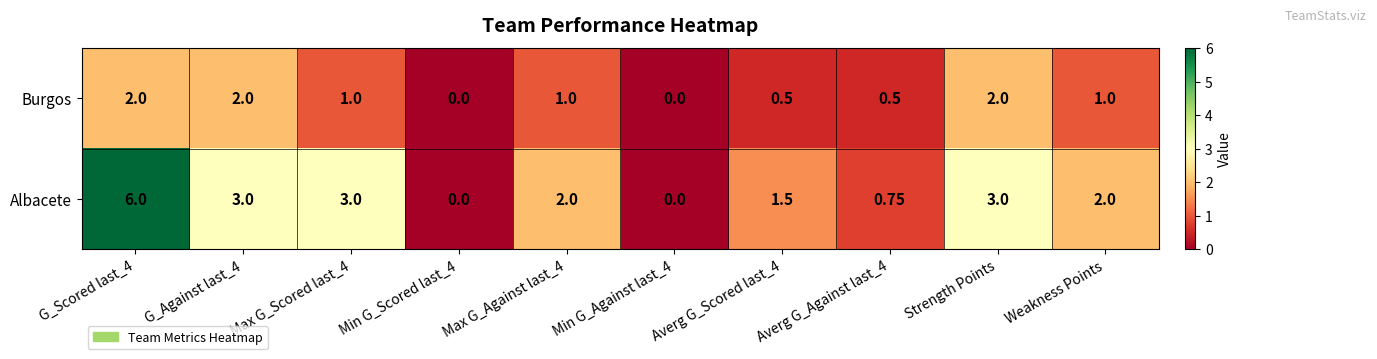

Rank the series at Weakness Points from lowest to highest value.

Burgos, Albacete